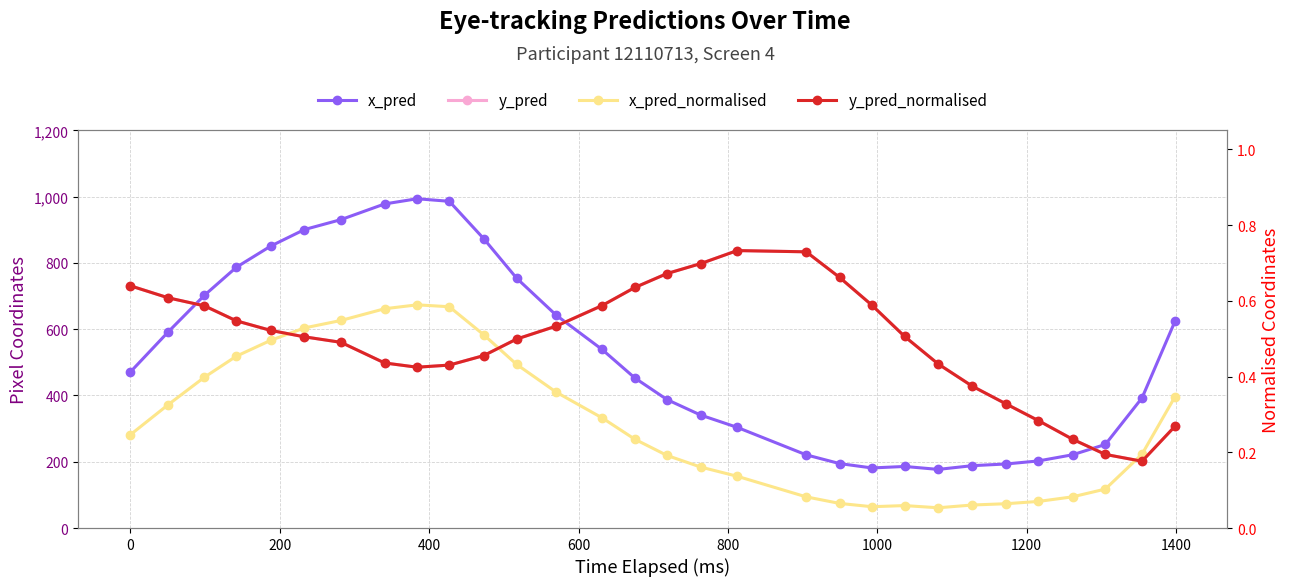

What is the minimum value for y_pred?

201.7